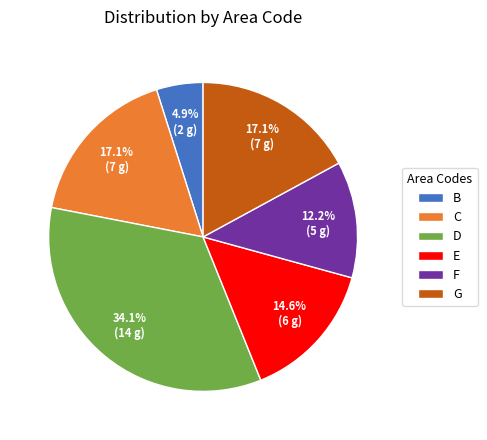

To the nearest percent, what is the average slice percentage?

17%